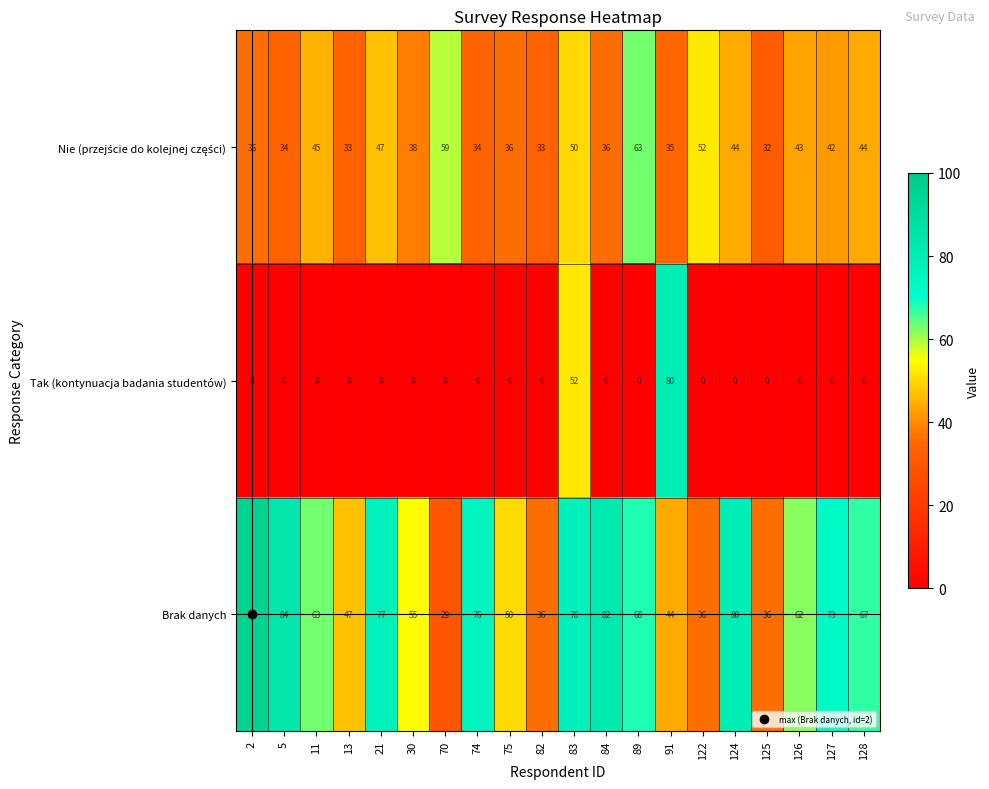

What is the difference between the second highest and minimum values in the Tak (kontynuacja badania studentów) series?

52